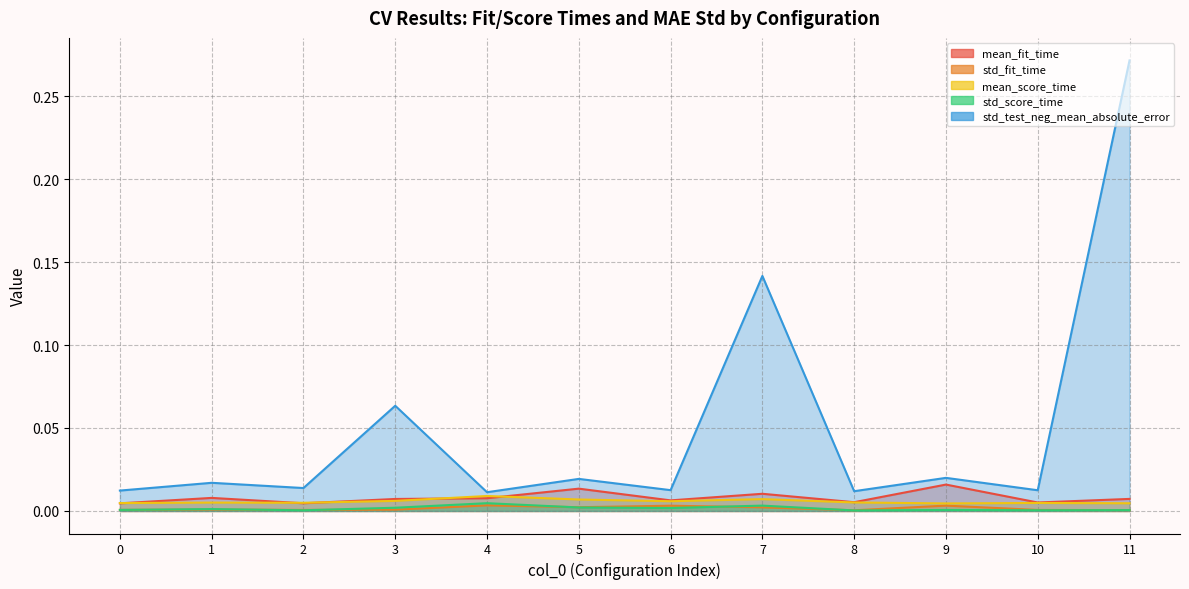

Reading right to left, transcribe all the data shown in this chart.

mean_fit_time: 0.0	0.0	0.0	0.0	0.0	0.0	0.0	0.0	0.0	0.0	0.0	0.0
std_fit_time: 0.0	0.0	0.0	0.0	0.0	0.0	0.0	0.0	0.0	0.0	0.0	0.0
mean_score_time: 0.0	0.0	0.0	0.0	0.0	0.0	0.0	0.0	0.0	0.0	0.0	0.0
std_score_time: 0.0	0.0	0.0	0.0	0.0	0.0	0.0	0.0	0.0	0.0	0.0	0.0
std_test_neg_mean_absolute_error: 0.3	0.0	0.0	0.0	0.1	0.0	0.0	0.0	0.1	0.0	0.0	0.0